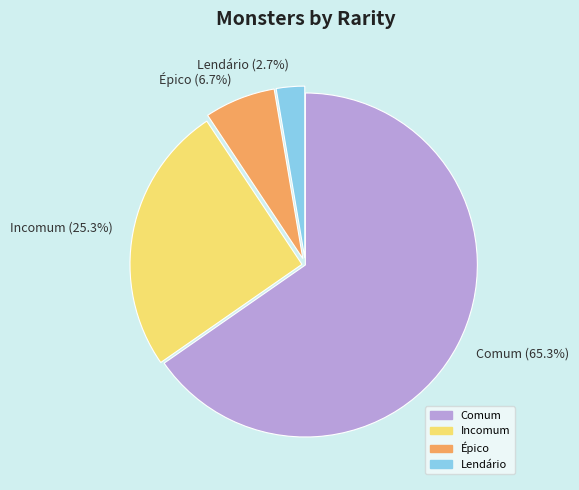

Does Épico account for over 50% of the chart?

No